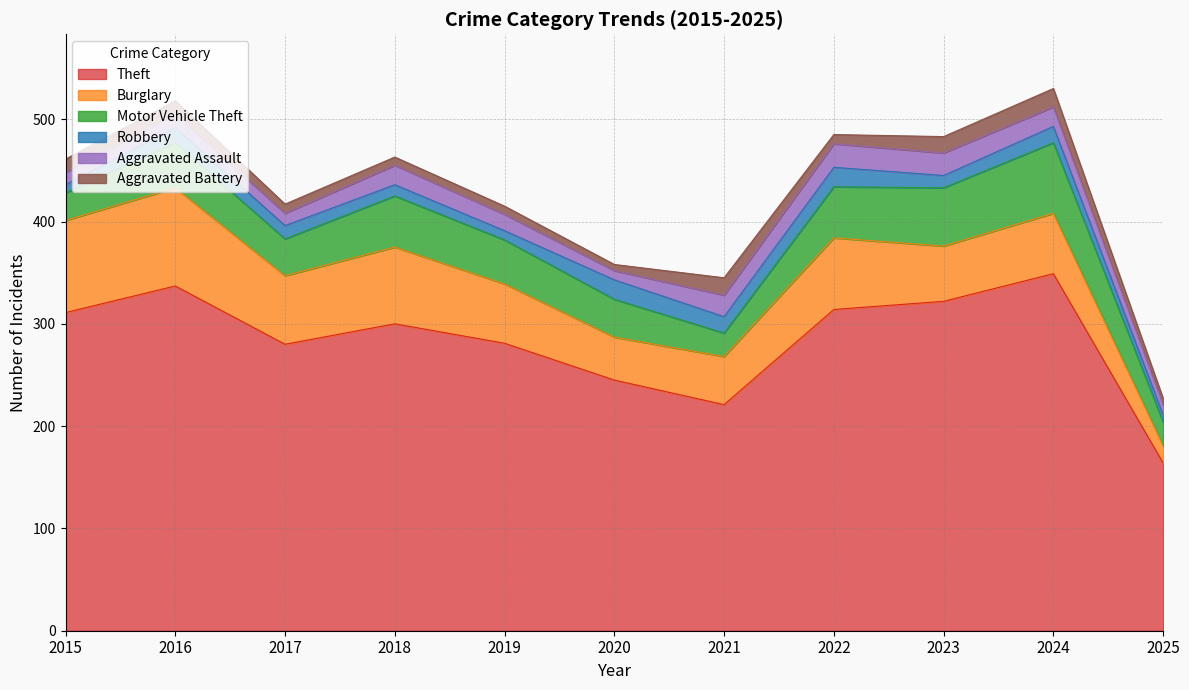

Where is the first local maximum for Burglary?

2016